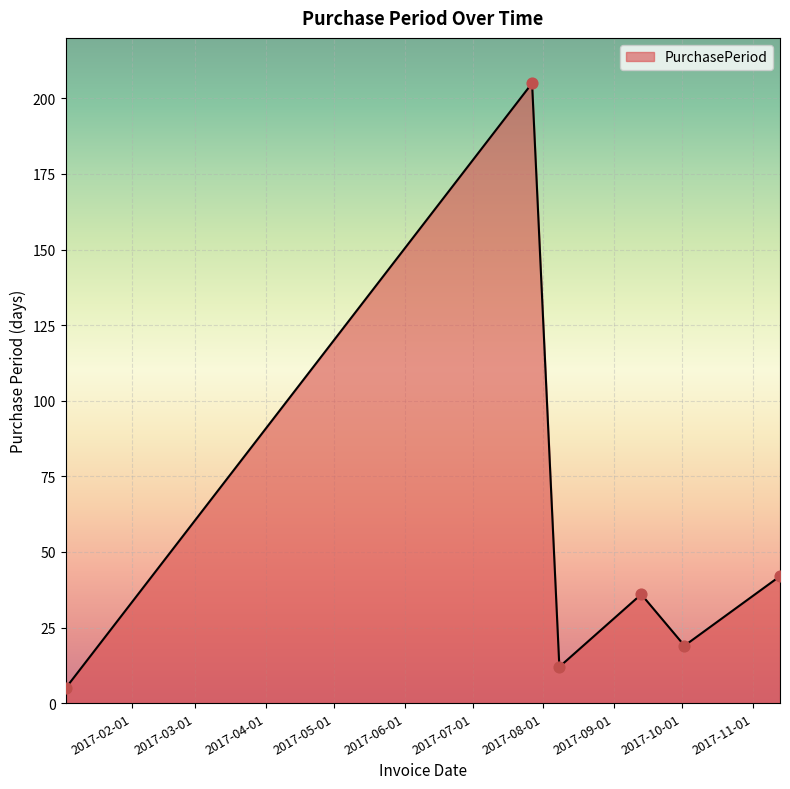

What is the average value?

53